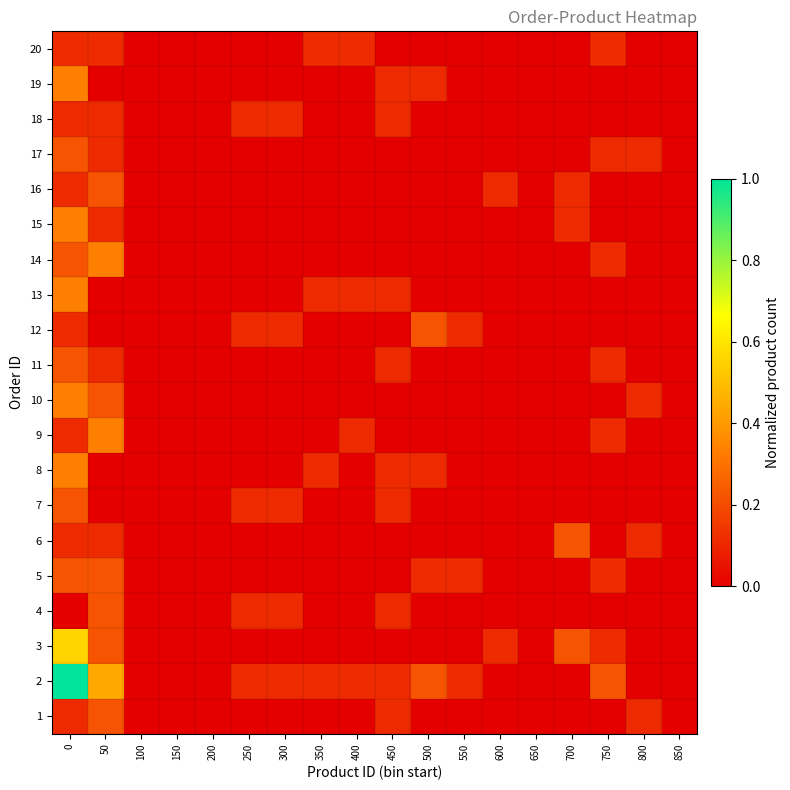

Reading left to right, what are all the values shown in this chart?

row_0: 0.1	0.2	0.0	0.0	0.0	0.0	0.0	0.0	0.0	0.1	0.0	0.0	0.0	0.0	0.0	0.0	0.1	0.0
row_1: 1.0	0.4	0.0	0.0	0.0	0.1	0.1	0.1	0.1	0.1	0.2	0.1	0.0	0.0	0.0	0.2	0.0	0.0
row_2: 0.6	0.2	0.0	0.0	0.0	0.0	0.0	0.0	0.0	0.0	0.0	0.0	0.1	0.0	0.2	0.1	0.0	0.0
row_3: 0.0	0.2	0.0	0.0	0.0	0.1	0.1	0.0	0.0	0.1	0.0	0.0	0.0	0.0	0.0	0.0	0.0	0.0
row_4: 0.2	0.2	0.0	0.0	0.0	0.0	0.0	0.0	0.0	0.0	0.1	0.1	0.0	0.0	0.0	0.1	0.0	0.0
row_5: 0.1	0.1	0.0	0.0	0.0	0.0	0.0	0.0	0.0	0.0	0.0	0.0	0.0	0.0	0.2	0.0	0.1	0.0
row_6: 0.2	0.0	0.0	0.0	0.0	0.1	0.1	0.0	0.0	0.1	0.0	0.0	0.0	0.0	0.0	0.0	0.0	0.0
row_7: 0.3	0.0	0.0	0.0	0.0	0.0	0.0	0.1	0.0	0.1	0.1	0.0	0.0	0.0	0.0	0.0	0.0	0.0
row_8: 0.1	0.3	0.0	0.0	0.0	0.0	0.0	0.0	0.1	0.0	0.0	0.0	0.0	0.0	0.0	0.1	0.0	0.0
row_9: 0.3	0.2	0.0	0.0	0.0	0.0	0.0	0.0	0.0	0.0	0.0	0.0	0.0	0.0	0.0	0.0	0.1	0.0
row_10: 0.2	0.1	0.0	0.0	0.0	0.0	0.0	0.0	0.0	0.1	0.0	0.0	0.0	0.0	0.0	0.1	0.0	0.0
row_11: 0.1	0.0	0.0	0.0	0.0	0.1	0.1	0.0	0.0	0.0	0.2	0.1	0.0	0.0	0.0	0.0	0.0	0.0
row_12: 0.3	0.0	0.0	0.0	0.0	0.0	0.0	0.1	0.1	0.1	0.0	0.0	0.0	0.0	0.0	0.0	0.0	0.0
row_13: 0.2	0.3	0.0	0.0	0.0	0.0	0.0	0.0	0.0	0.0	0.0	0.0	0.0	0.0	0.0	0.1	0.0	0.0
row_14: 0.3	0.1	0.0	0.0	0.0	0.0	0.0	0.0	0.0	0.0	0.0	0.0	0.0	0.0	0.1	0.0	0.0	0.0
row_15: 0.1	0.2	0.0	0.0	0.0	0.0	0.0	0.0	0.0	0.0	0.0	0.0	0.1	0.0	0.1	0.0	0.0	0.0
row_16: 0.2	0.1	0.0	0.0	0.0	0.0	0.0	0.0	0.0	0.0	0.0	0.0	0.0	0.0	0.0	0.1	0.1	0.0
row_17: 0.1	0.1	0.0	0.0	0.0	0.1	0.1	0.0	0.0	0.1	0.0	0.0	0.0	0.0	0.0	0.0	0.0	0.0
row_18: 0.3	0.0	0.0	0.0	0.0	0.0	0.0	0.0	0.0	0.1	0.1	0.0	0.0	0.0	0.0	0.0	0.0	0.0
row_19: 0.1	0.1	0.0	0.0	0.0	0.0	0.0	0.1	0.1	0.0	0.0	0.0	0.0	0.0	0.0	0.1	0.0	0.0